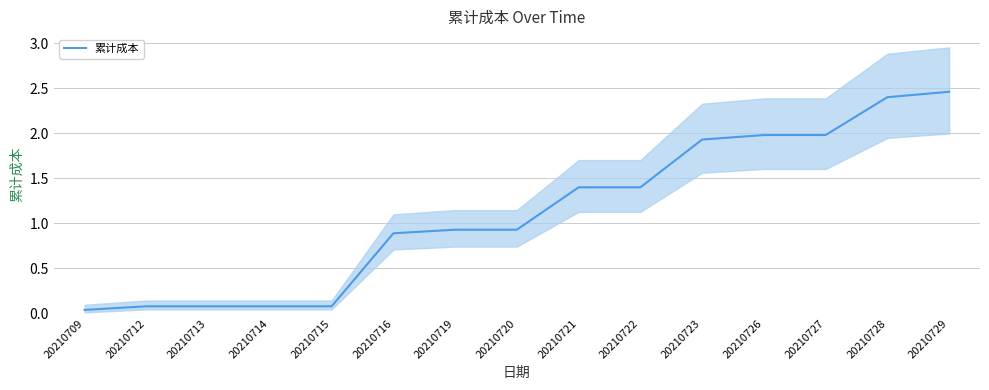

Which label corresponds to the largest value in the chart?

20210729